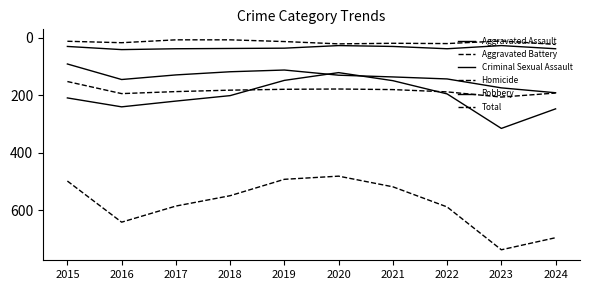

Reading right to left, list all the values displayed in this chart.

Aggravated Assault: 2024=192	2023=175	2022=144	2021=137	2020=131	2019=113	2018=119	2017=130	2016=146	2015=92
Aggravated Battery: 2024=193	2023=207	2022=189	2021=181	2020=179	2019=180	2018=183	2017=188	2016=195	2015=153
Criminal Sexual Assault: 2024=39	2023=28	2022=39	2021=31	2020=28	2019=37	2018=38	2017=39	2016=42	2015=31
Homicide: 2024=24	2023=12	2022=21	2021=20	2020=22	2019=14	2018=8	2017=8	2016=18	2015=13
Robbery: 2024=248	2023=316	2022=196	2021=150	2020=122	2019=149	2018=202	2017=221	2016=241	2015=210
Total: 2024=696	2023=738	2022=589	2021=519	2020=482	2019=493	2018=550	2017=586	2016=642	2015=499